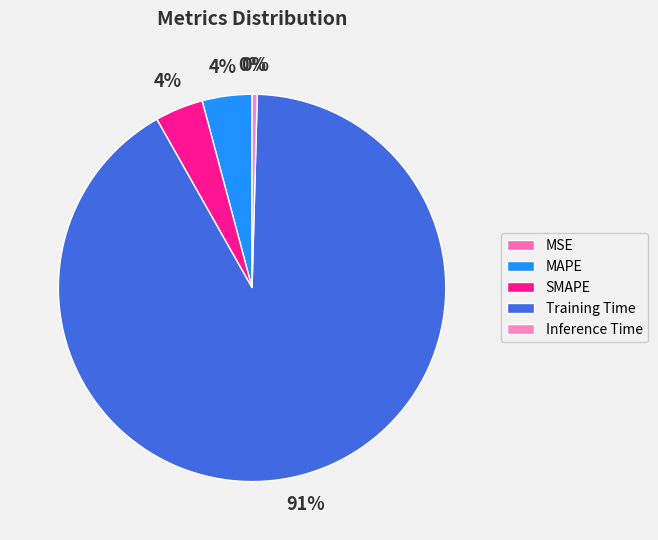

To the nearest percent, what is the average slice percentage?

20%